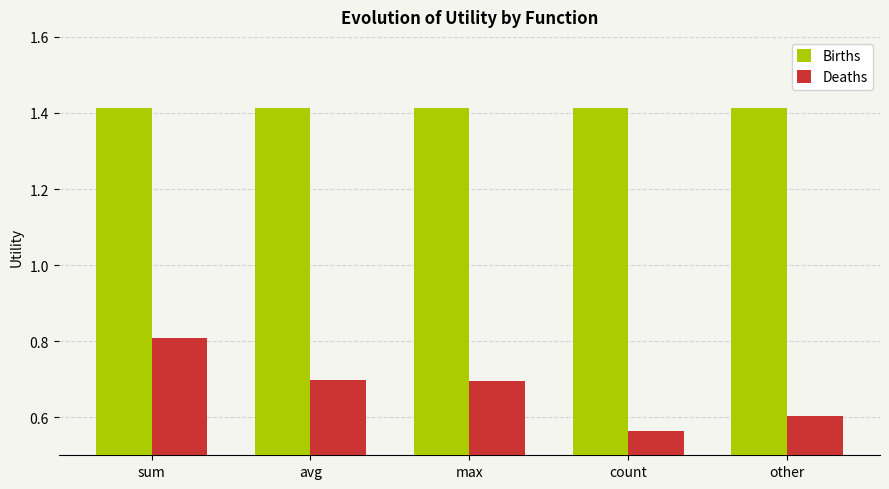

At how many categories does at least one series exceed 1?

5